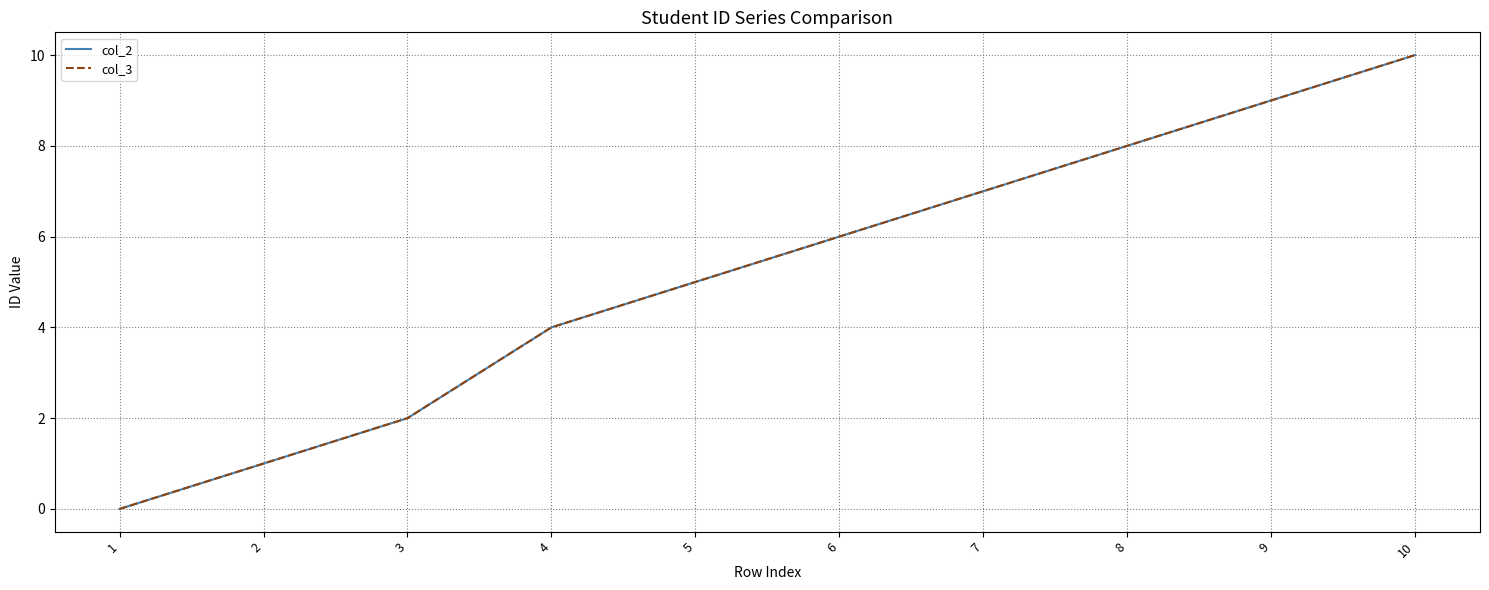

Is this an area chart (filled region under the line)?

No